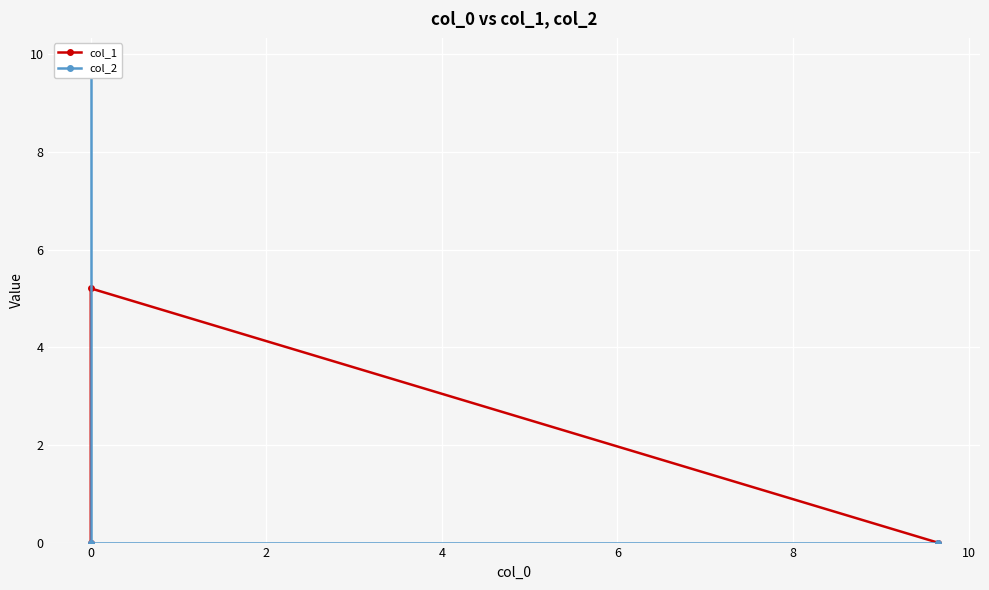

Reading left to right, list all the values displayed in this chart.

col_1: 0.0	5.2	0.0
col_2: 0.0	0.0	9.8